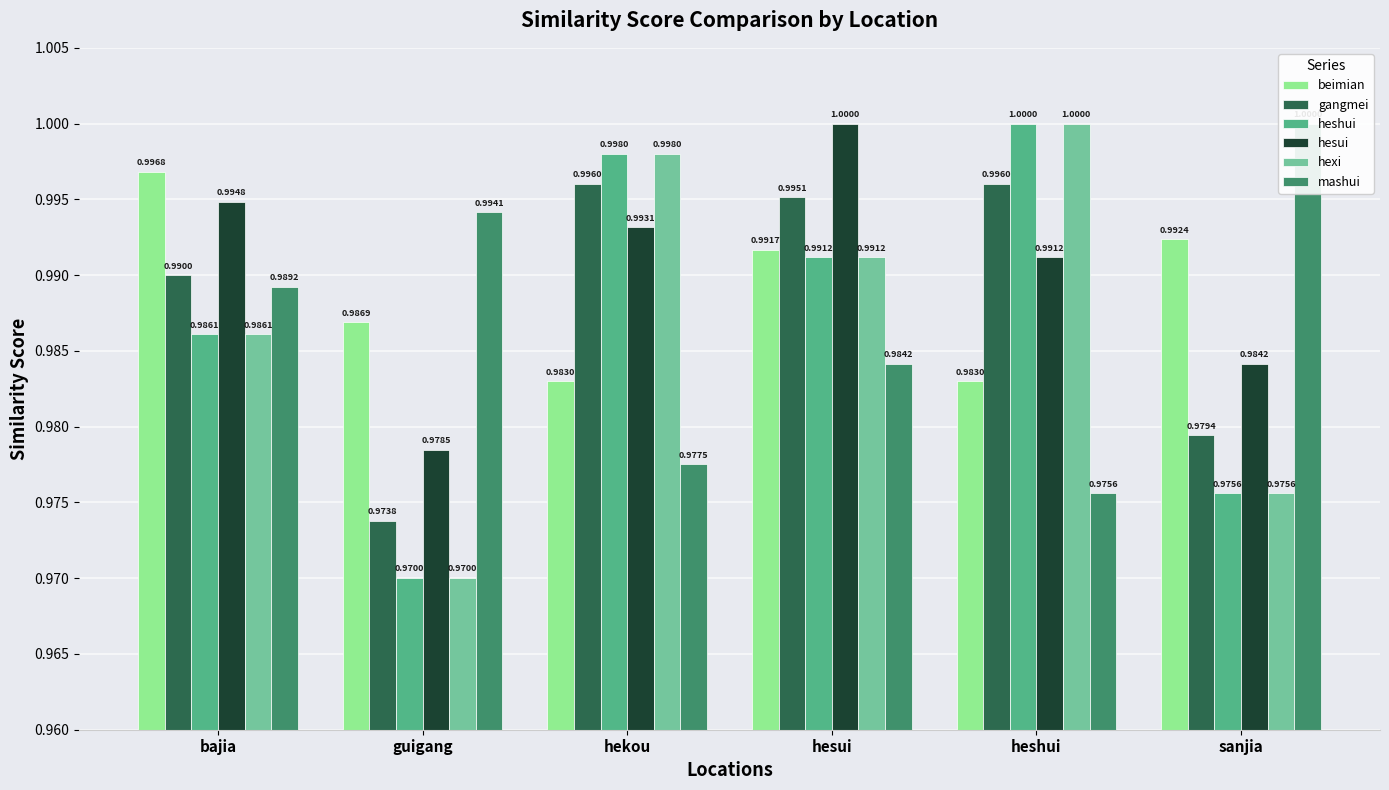

At how many categories does at least one series exceed 0?

6